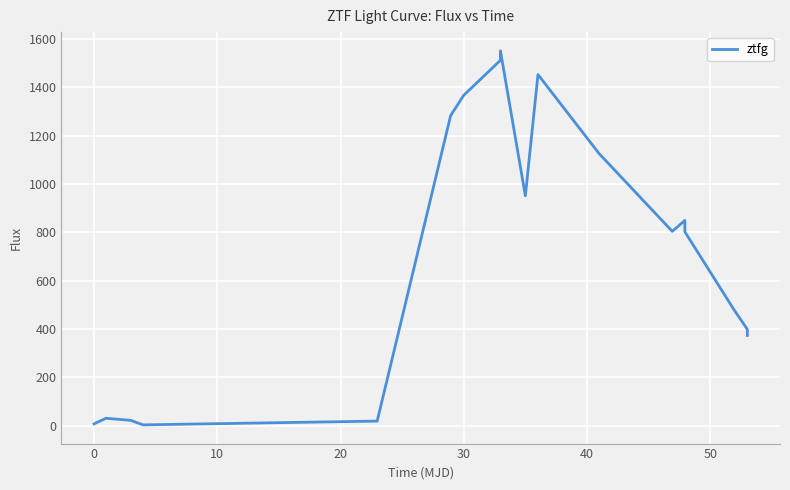

Which has a higher value, 10 or 40?

40